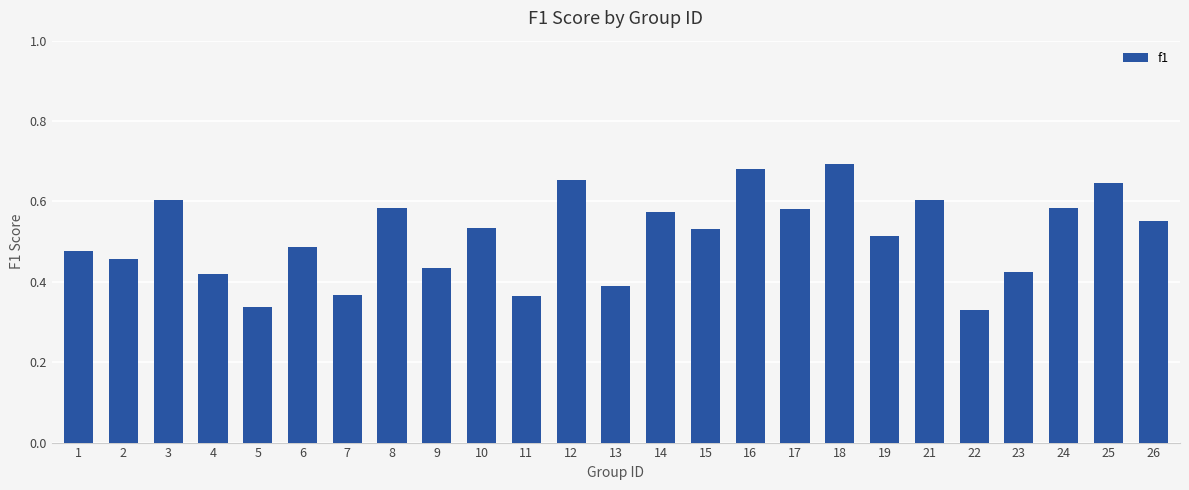

Does the chart contain any negative values?

No